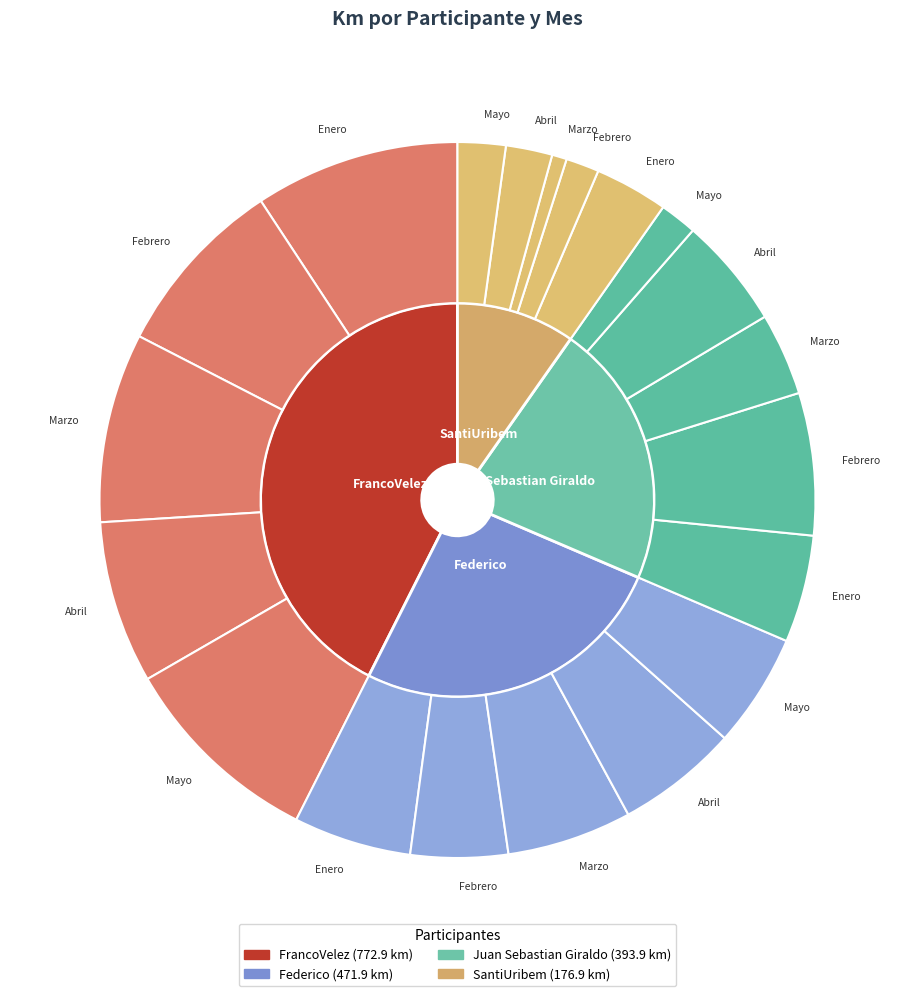

Which category has the biggest portion of the pie?

Enero